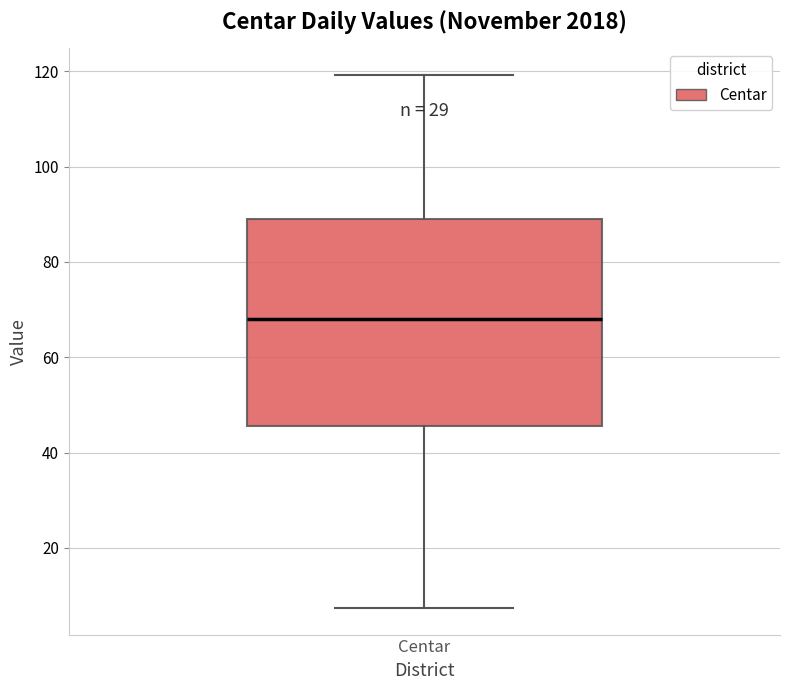

Transcribe this box plot: give where the median line is, the range the box spans, and where the two whiskers end, as read against the y-axis. The values are not printed on the chart, so give them approximately, as read against the axis.

median 68, box 46 to 88, whiskers 8 to 120